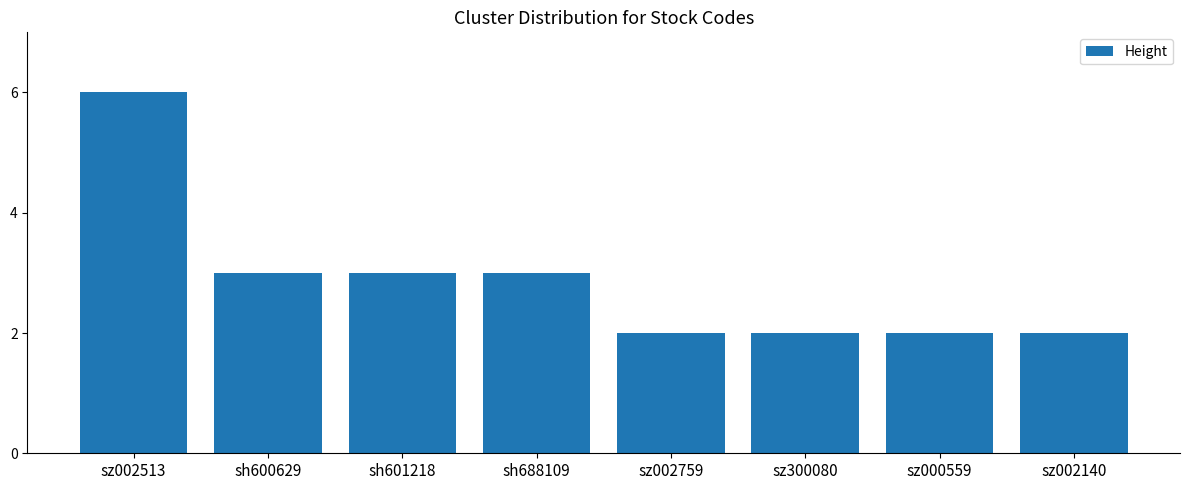

The value at sh688109 is 4. True or false?

False